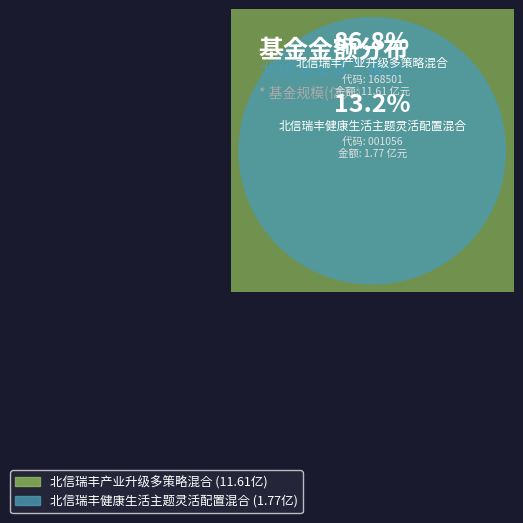

What is the smallest slice in the pie chart?

北信瑞丰健康生活主题灵活配置混合